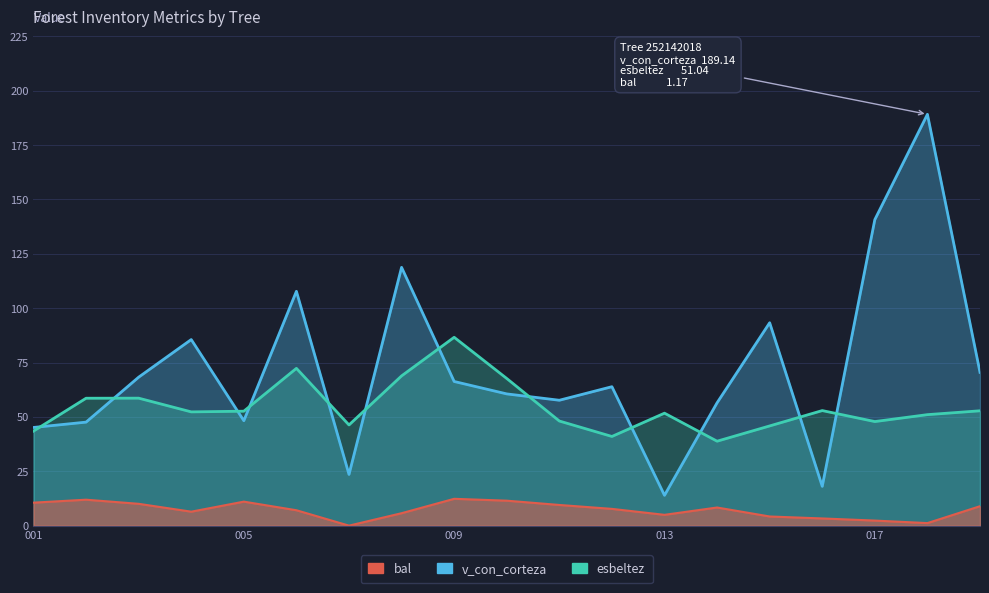

At which label does v_con_corteza reach its peak?

252142018